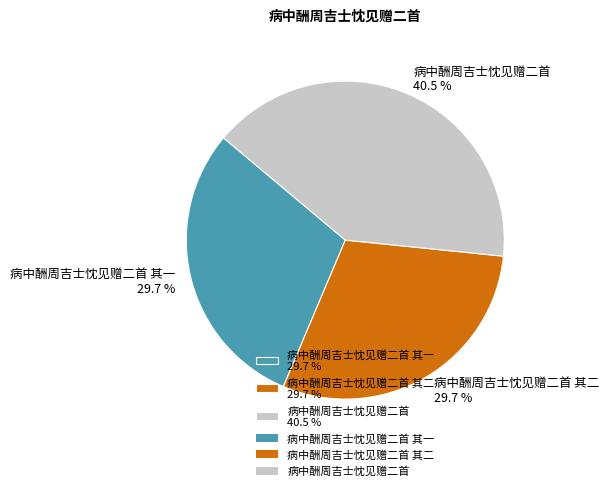

What is the ratio of the value at 病中酬周吉士忱见赠二首 其二 29.7 % to the value at 病中酬周吉士忱见赠二首 其一 29.7 %?

1.0